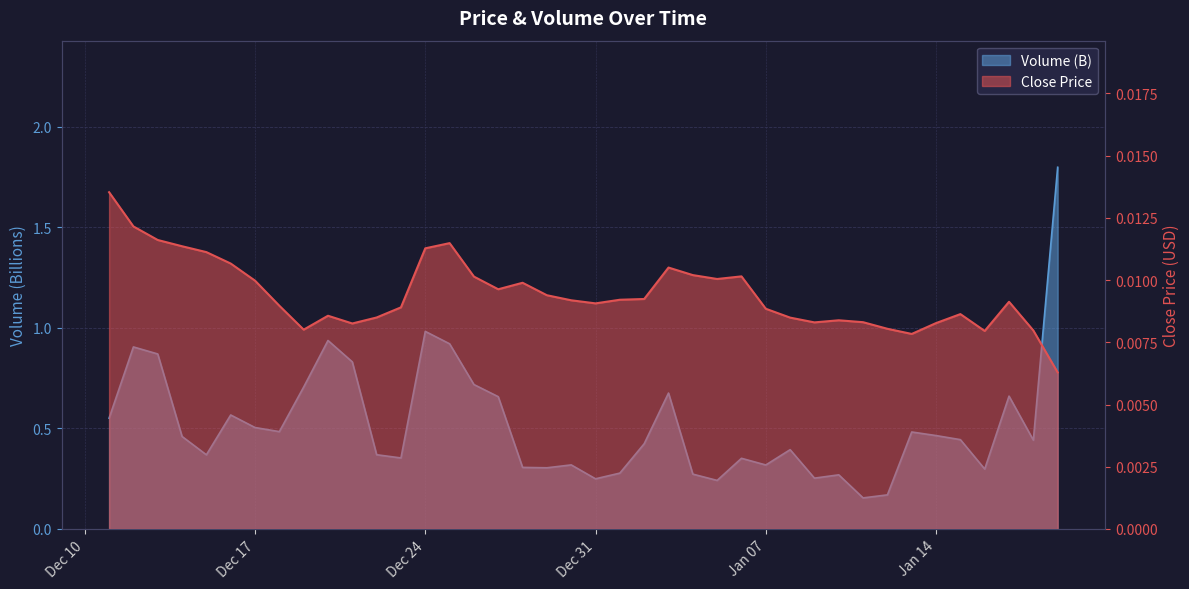

Which series has the largest total across all categories?

Volume